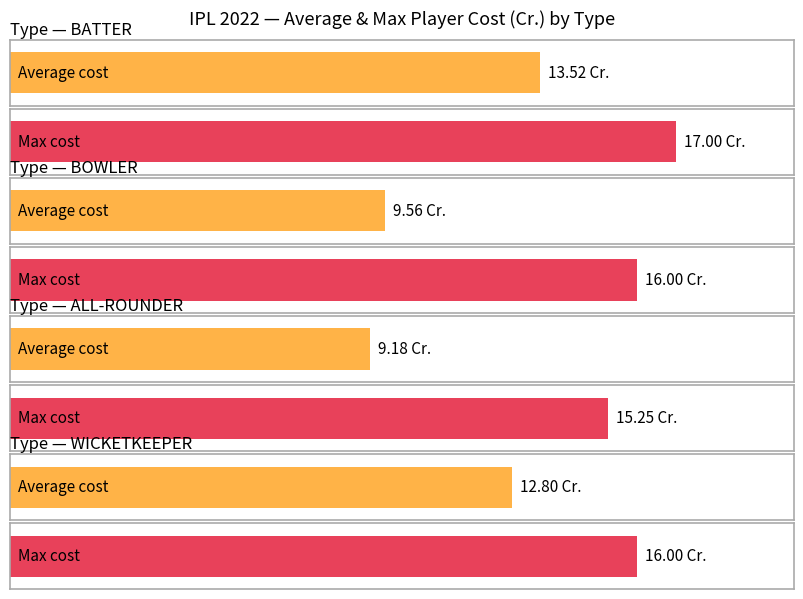

Reading right to left, extract all data points from this chart.

Average Cost (Cr.): WICKETKEEPER=12.8	ALL-ROUNDER=9.2	BOWLER=9.6	BATTER=13.5
Max Cost (Cr.): WICKETKEEPER=16.0	ALL-ROUNDER=15.2	BOWLER=16.0	BATTER=17.0